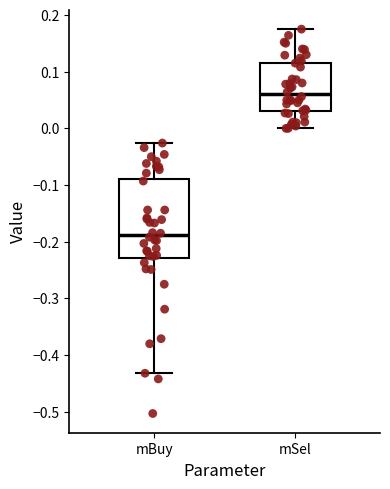

Reading left to right, read every box against the y-axis: the position of its median line, the range the box covers, and the ends of its whiskers. The values are not printed on the chart, so give them approximately, as read against the axis.

mBuy: median -0.19, box -0.23 to -0.09, whiskers -0.43 to -0.03
mSel: median 0.06, box 0.03 to 0.12, whiskers 0.00 to 0.18